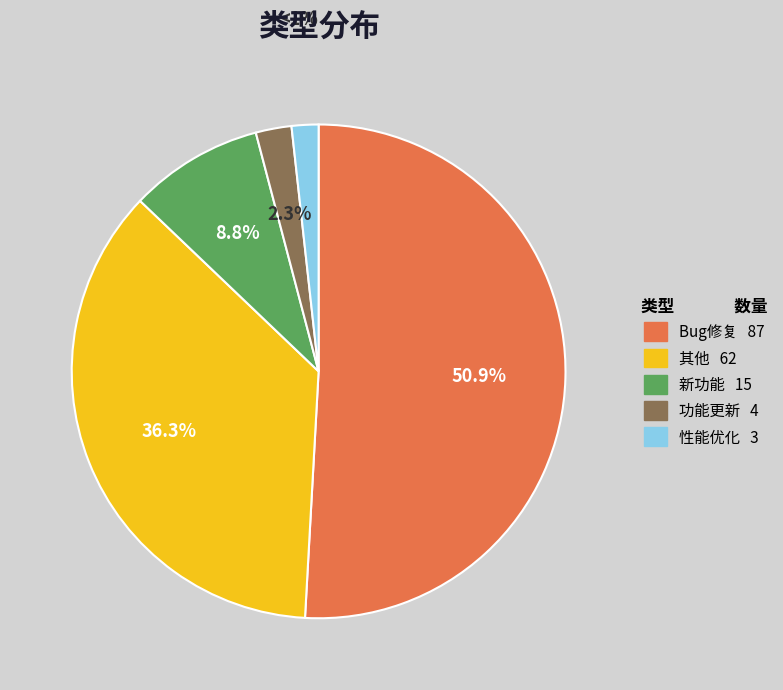

Approximately how many times larger is the value at 新功能 compared to Bug修复?

0.2